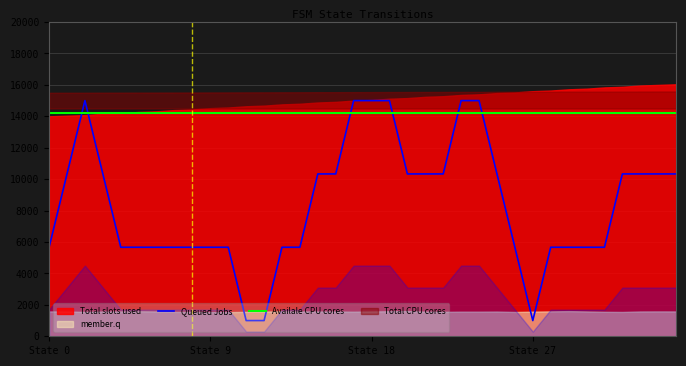

At which label is Availale CPU cores closest to 14200?

State 0